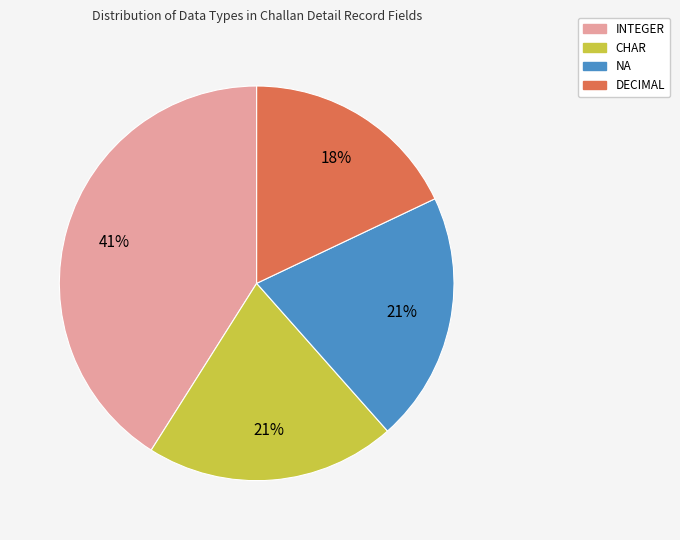

Count the number of slices in the pie.

4